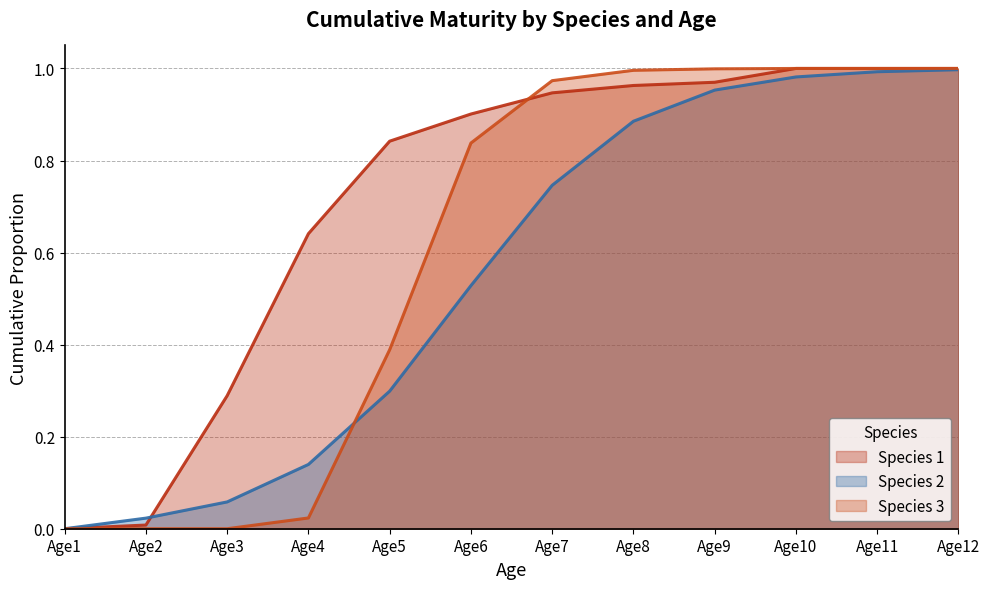

Where do Species 1 and Species 2 first cross each other?

Age2 and Age3